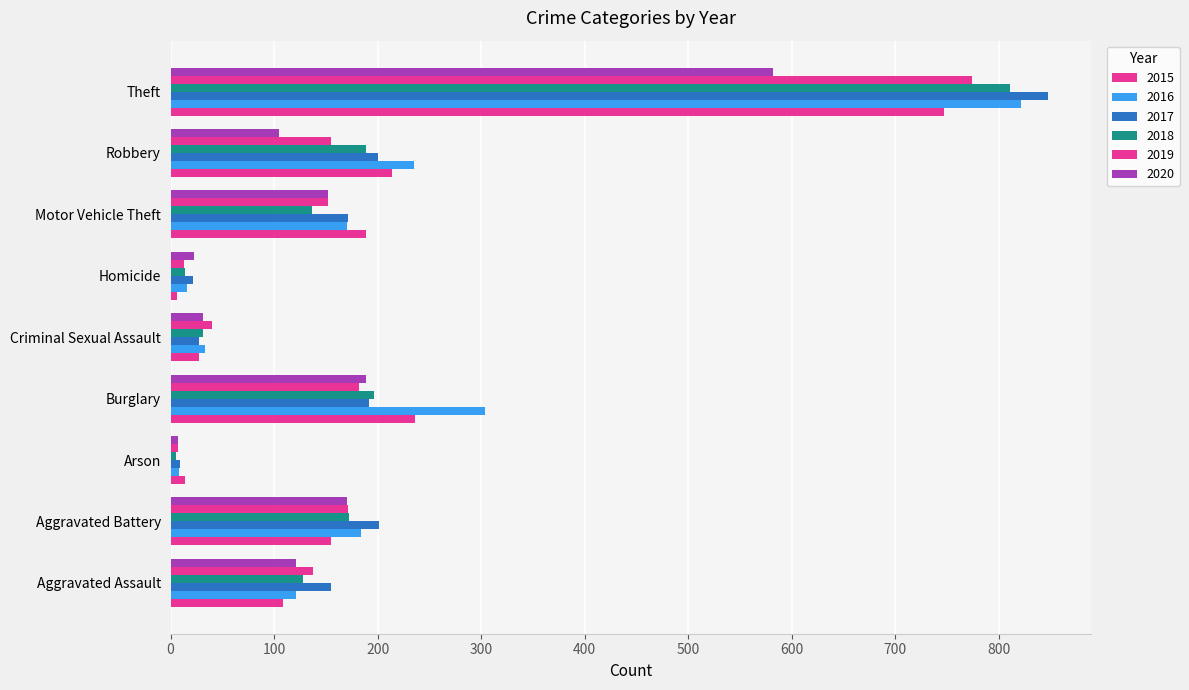

What is the value of the 2015 bar at the 2nd from the left?

155